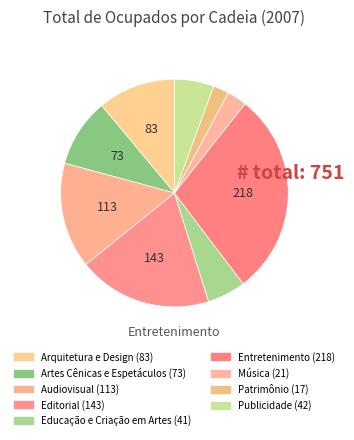

How many slices are in this pie chart?

9